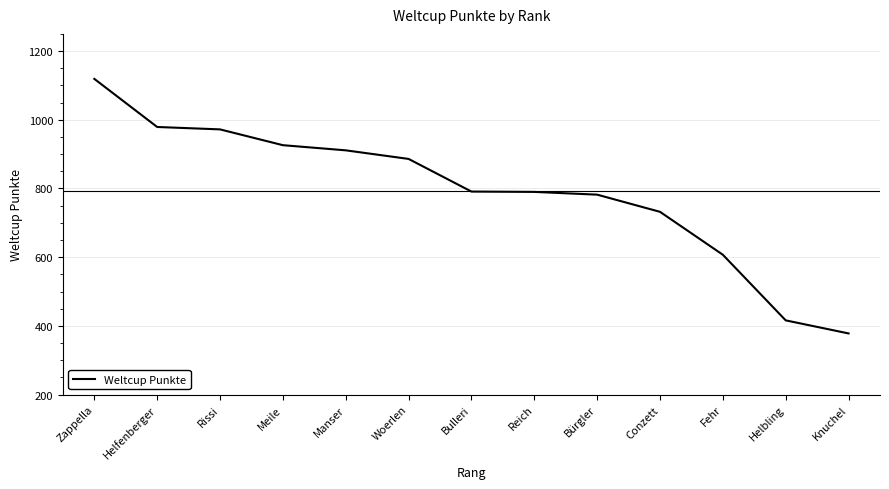

Does the chart have visible grid lines?

Yes